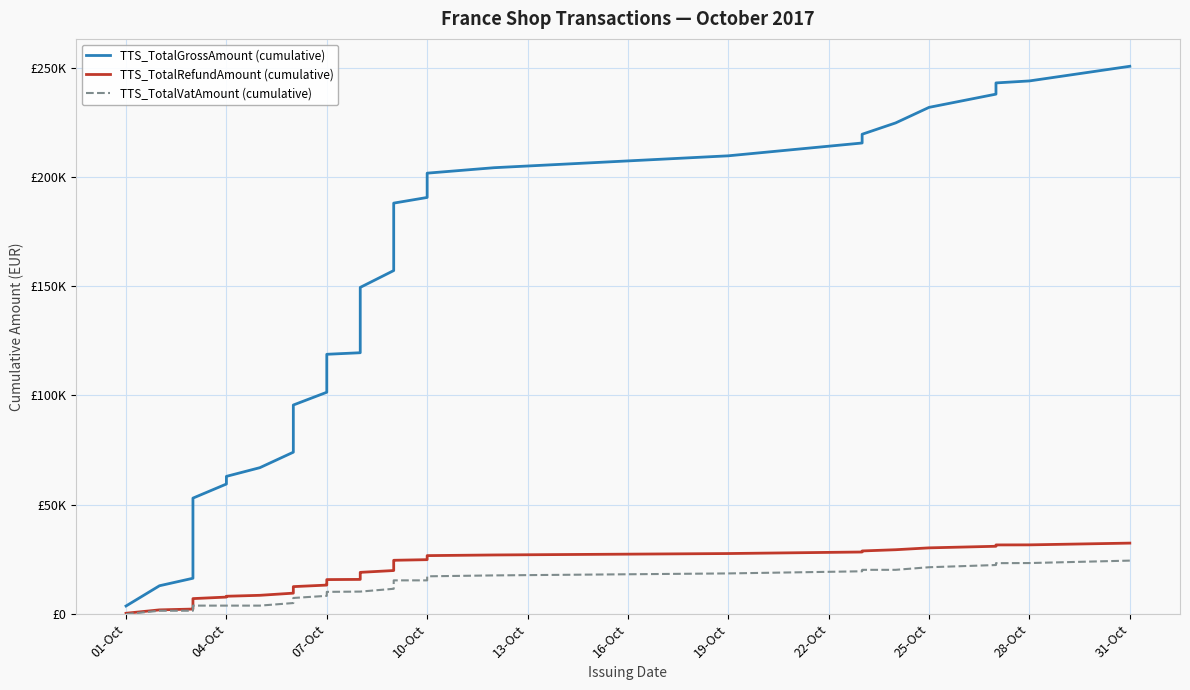

At how many categories does at least one series exceed 149368?

17